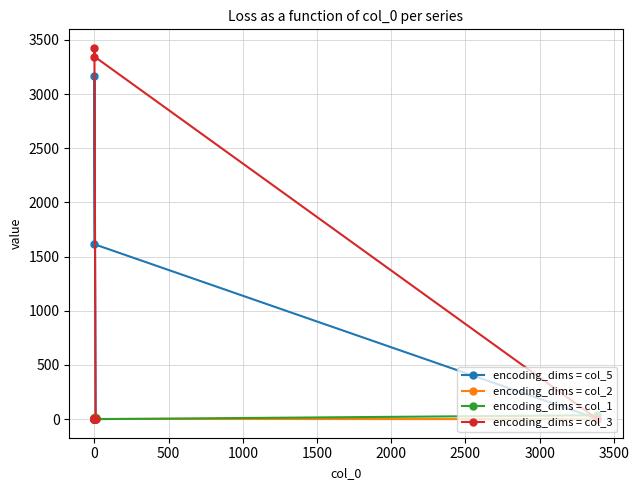

Is it true that encoding_dims = col_5 equals 1194 at 0?

False